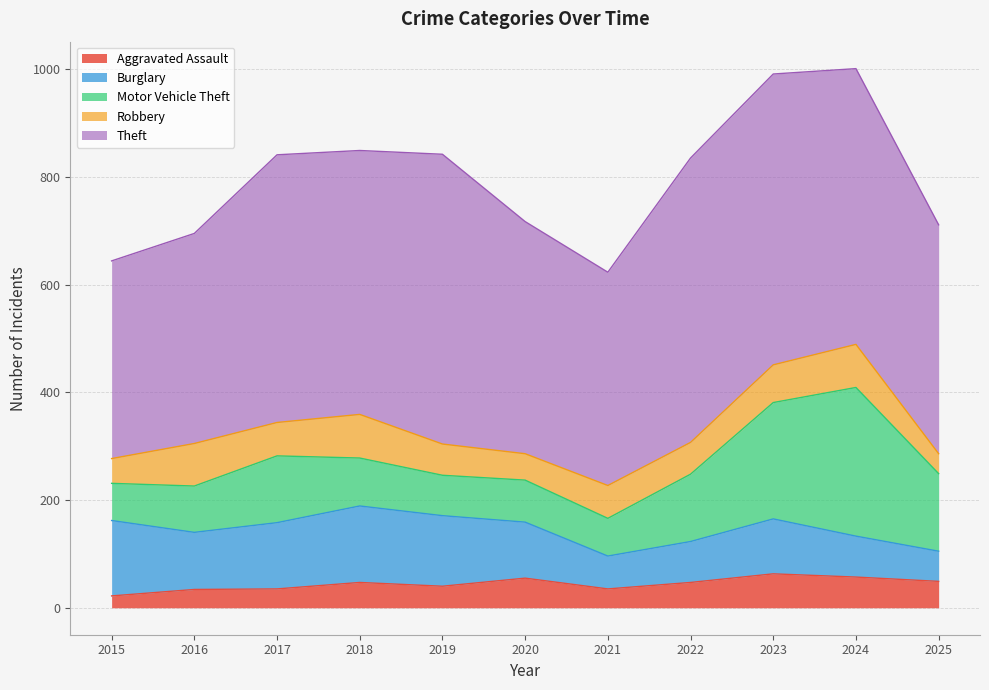

Which series has the largest range (max minus min)?

Motor Vehicle Theft